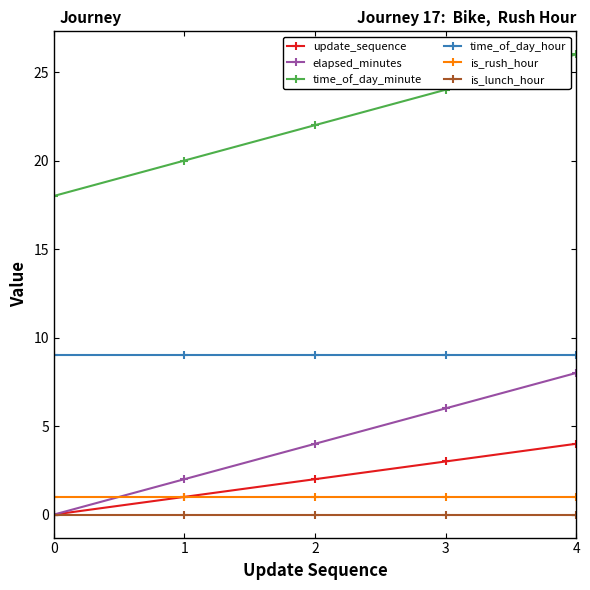

What is the value of the is_rush_hour point at the 4th from the left?

1